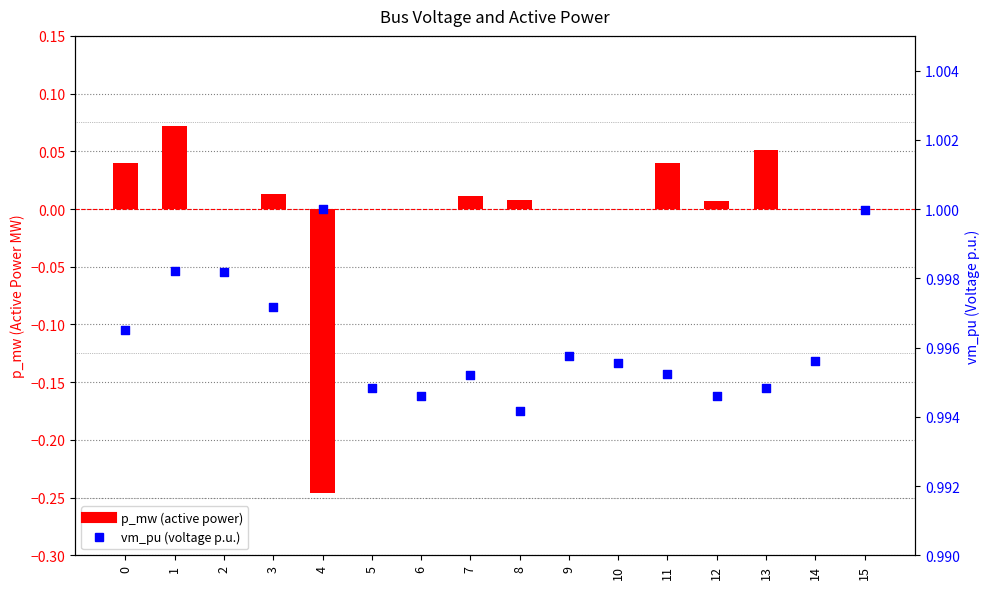

Is the value of vm_pu at 12 greater than the value of p_mw at 0?

Yes